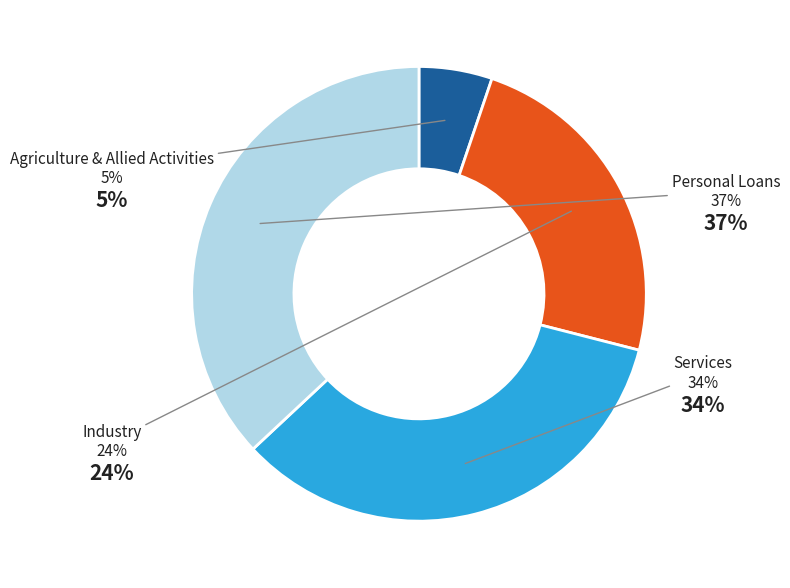

Which category has the biggest portion of the pie?

Personal Loans